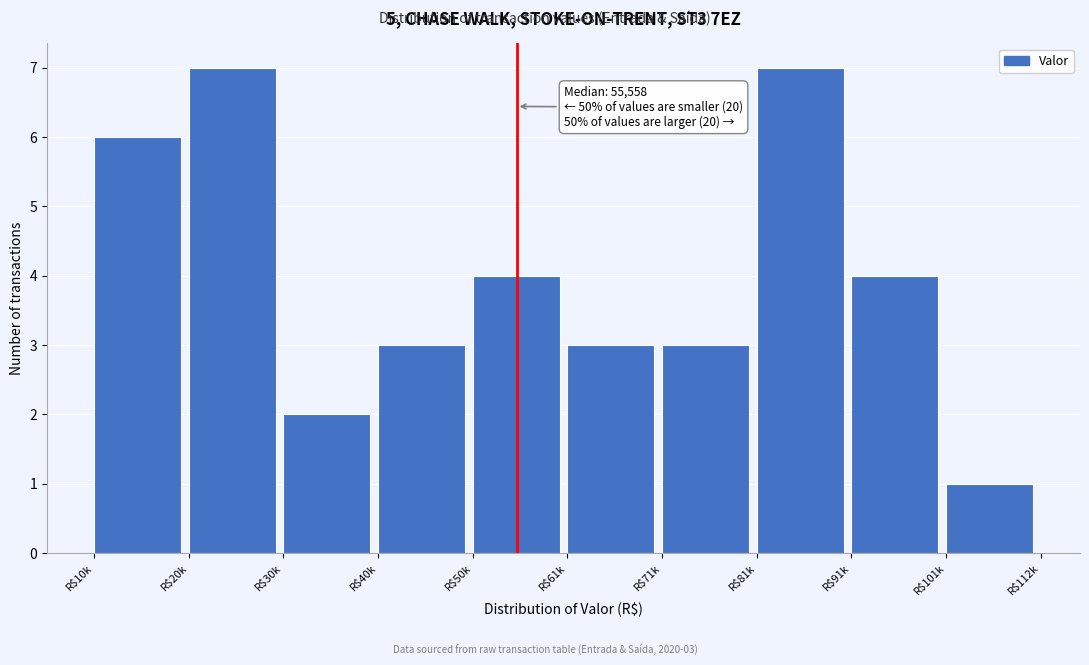

Reading left to right, transcribe all the data shown in this chart.

6	7	2	3	4	3	3	7	4	1